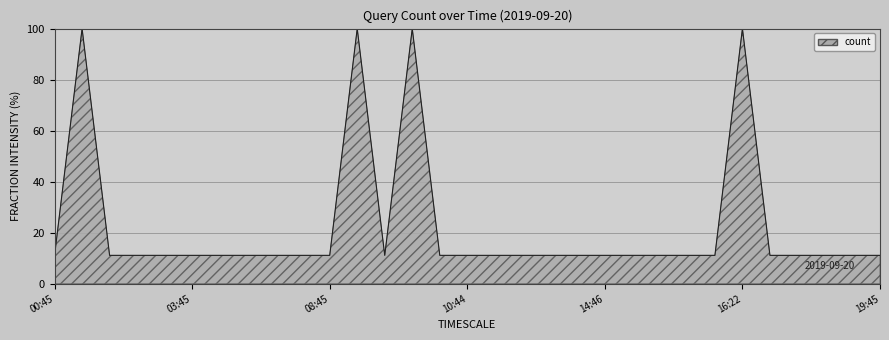

What is the maximum value shown in the chart?

100.0